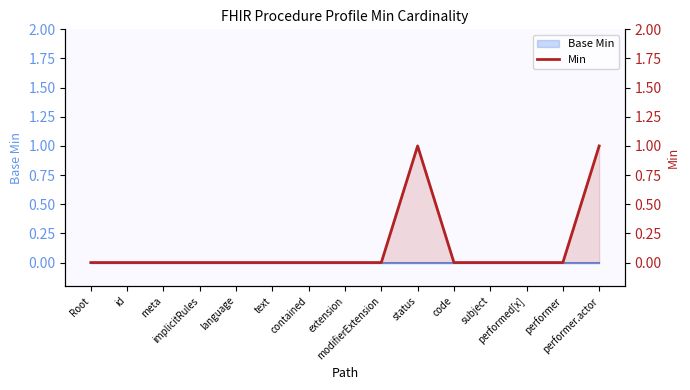

Reading left to right, transcribe all the data shown in this chart.

0	0	0	0	0	0	0	0	0	1	0	0	0	0	1